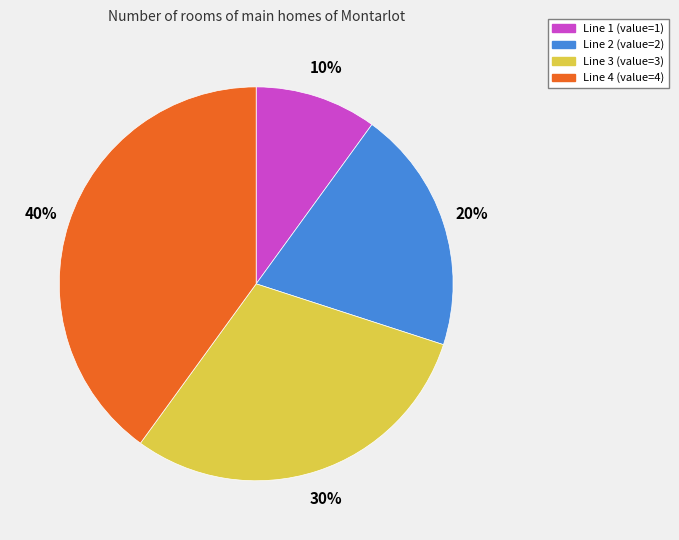

To the nearest percent, what is the difference between the largest and smallest slice percentages?

30%